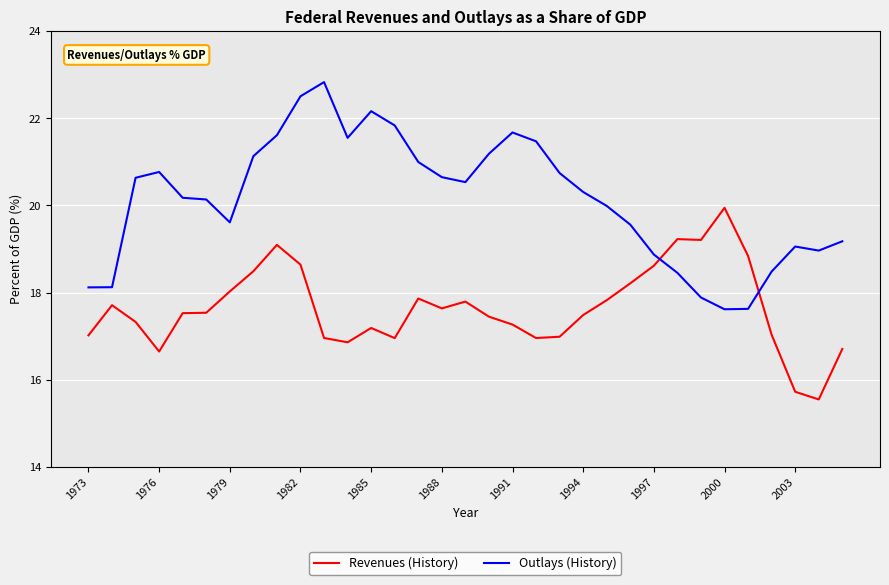

Which series has the widest spread of values?

Outlays (History)